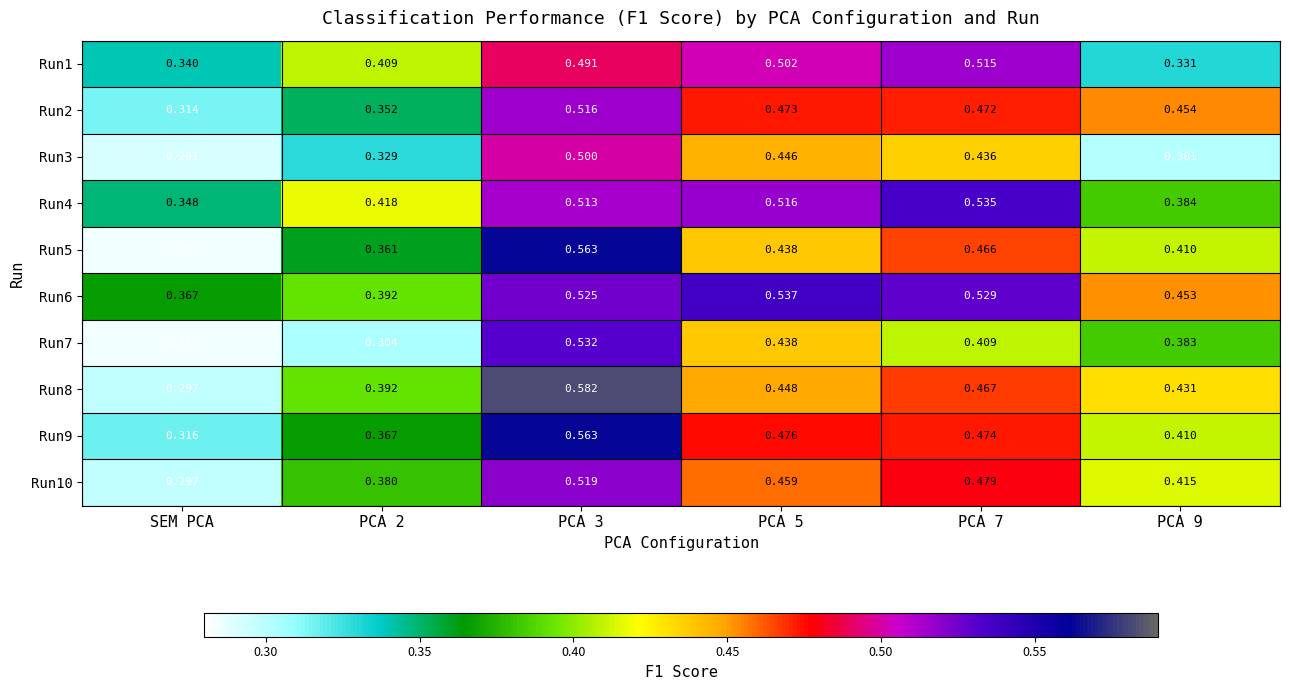

Which category has the lowest value in the Run5 series?

SEM PCA